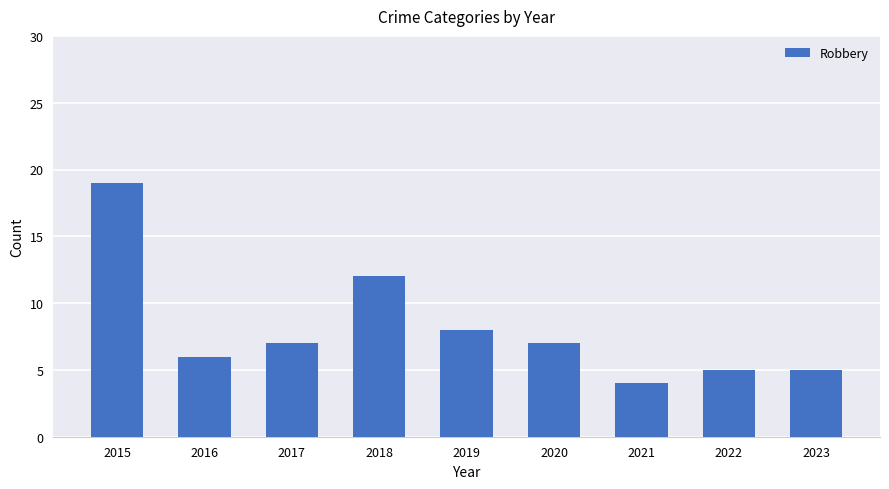

Which has a higher value, 2021 or 2019?

2019